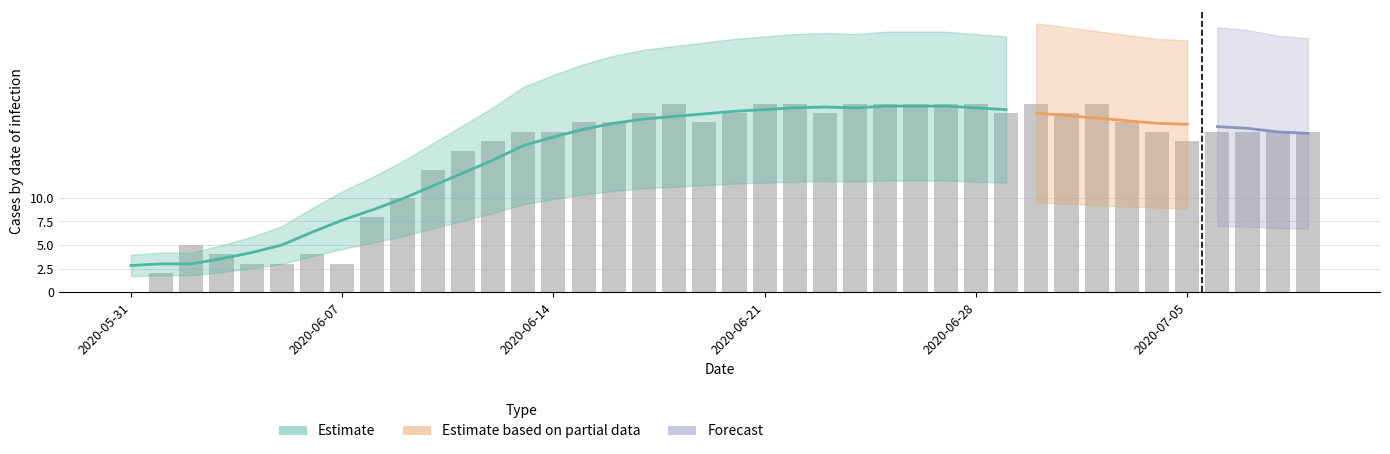

What is the difference between the values at 8 and 20?

11